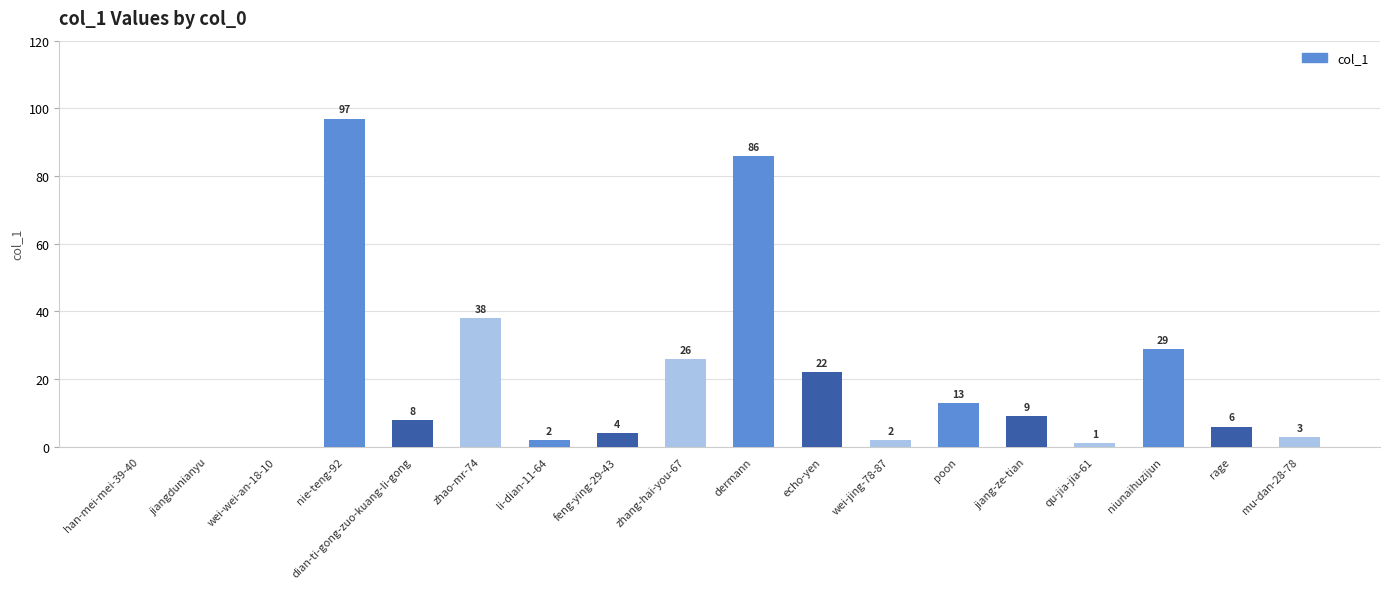

What is the greatest value displayed?

97